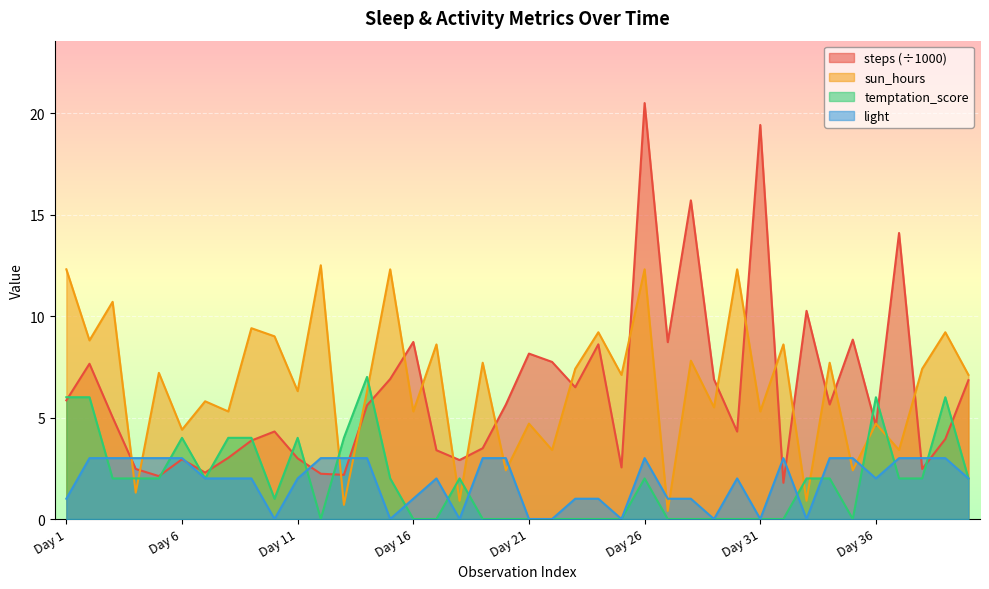

Which series has the largest total across all categories?

sun_hours